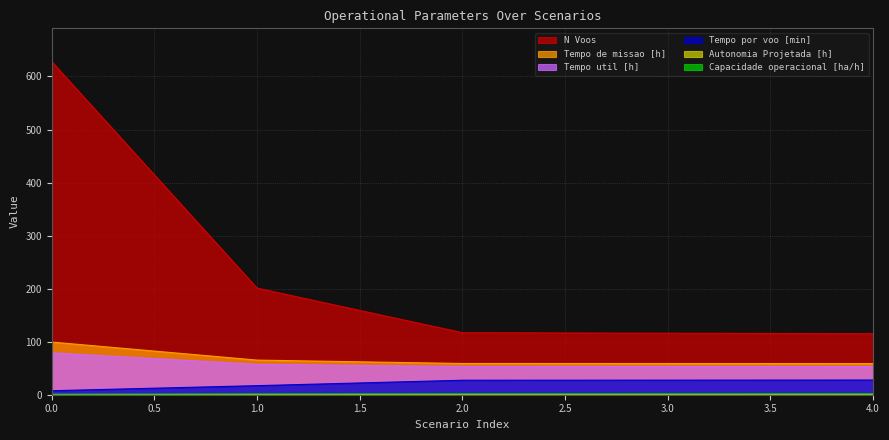

At which label does Tempo por voo [min] first exceed 27?

2.0